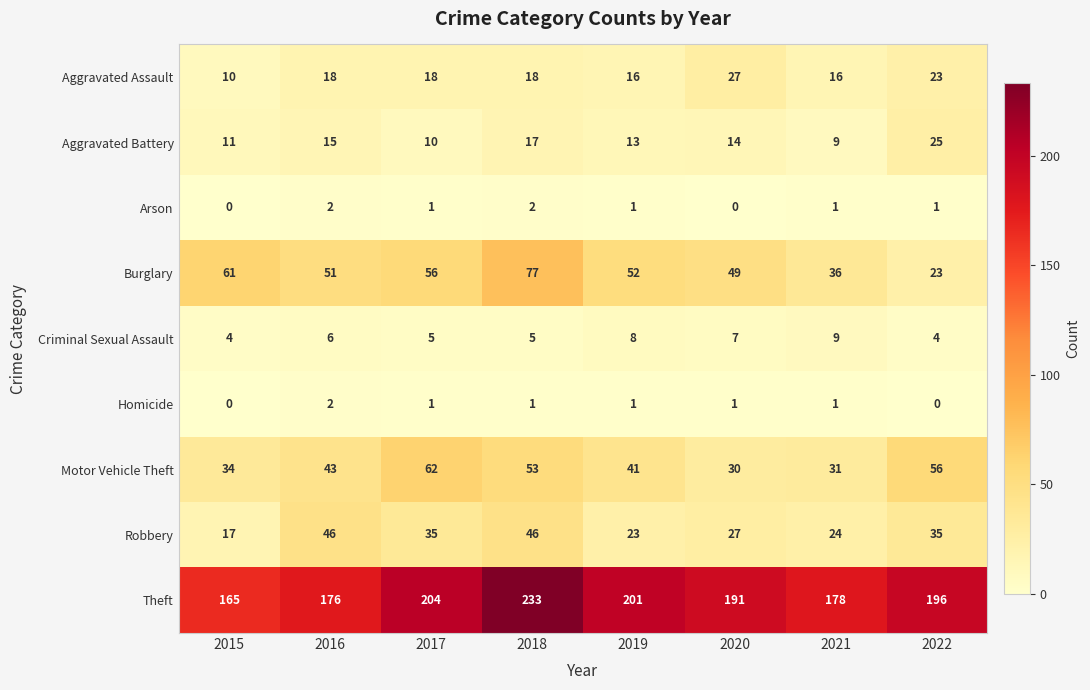

What is the difference between the second highest and minimum values in the Motor Vehicle Theft series?

26